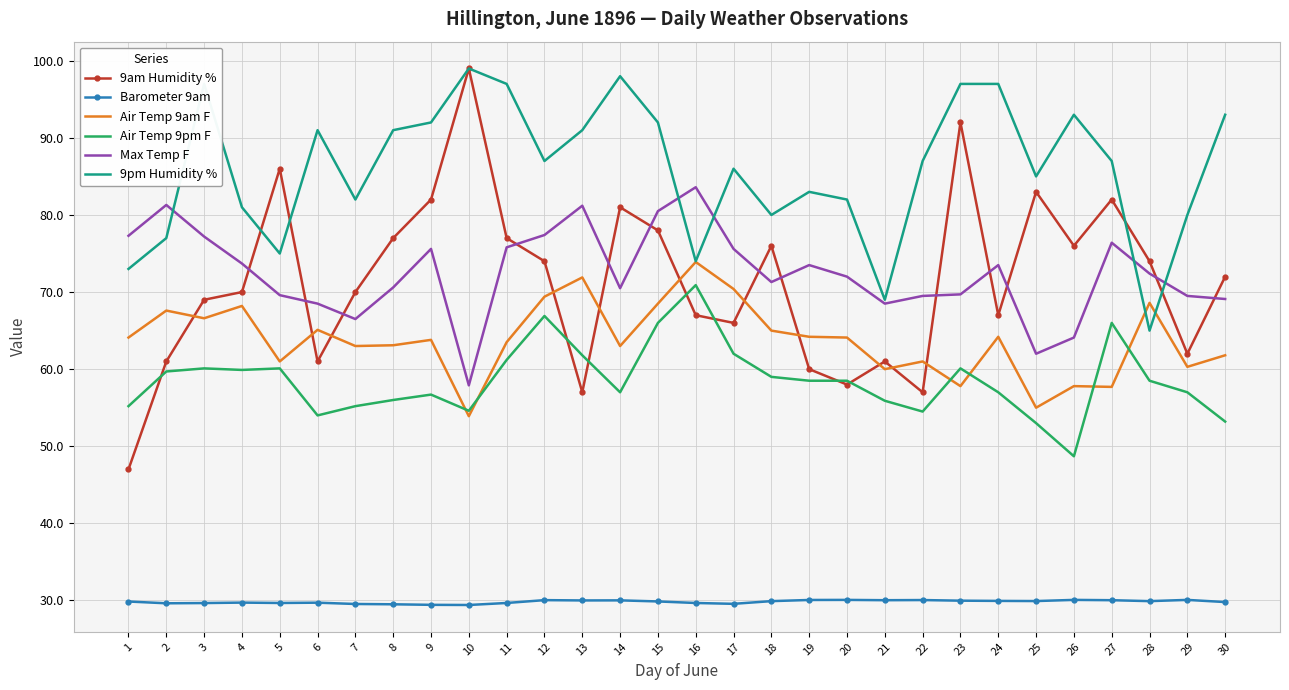

Which series has the widest spread of values?

9am Humidity %